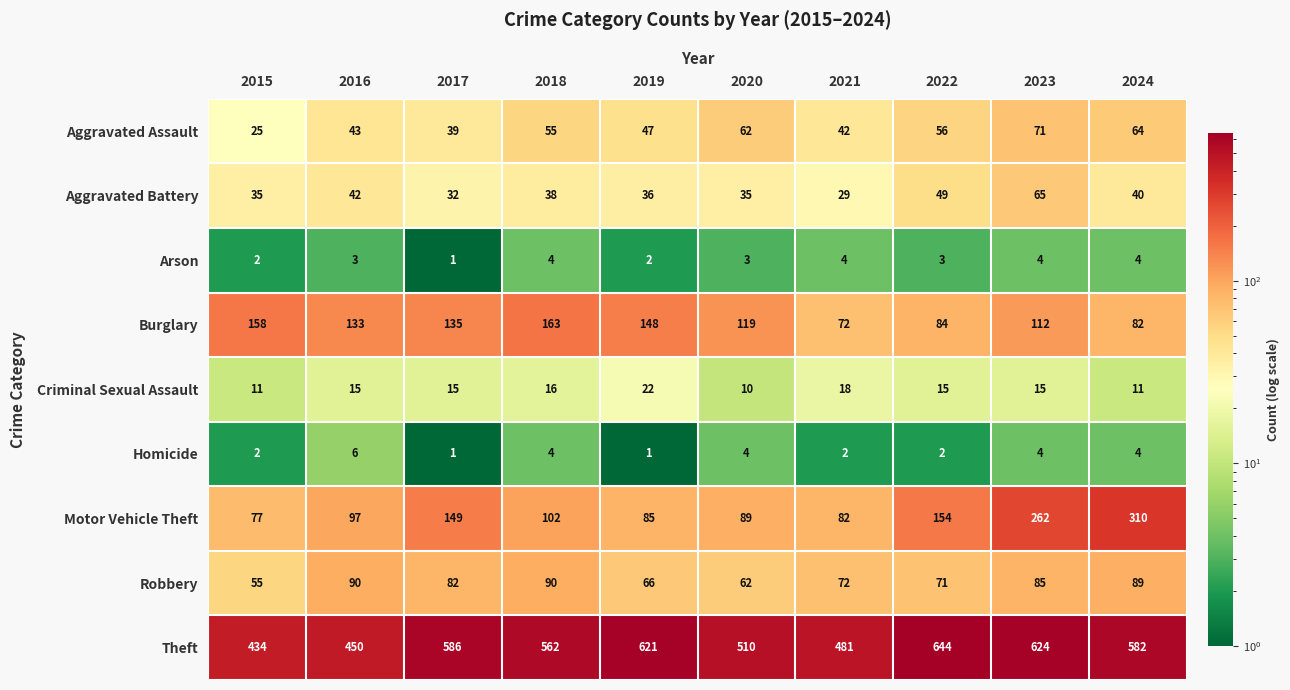

Rank the series by their maximum value, from lowest to highest.

Arson, Homicide, Criminal Sexual Assault, Aggravated Battery, Aggravated Assault, Robbery, Burglary, Motor Vehicle Theft, Theft